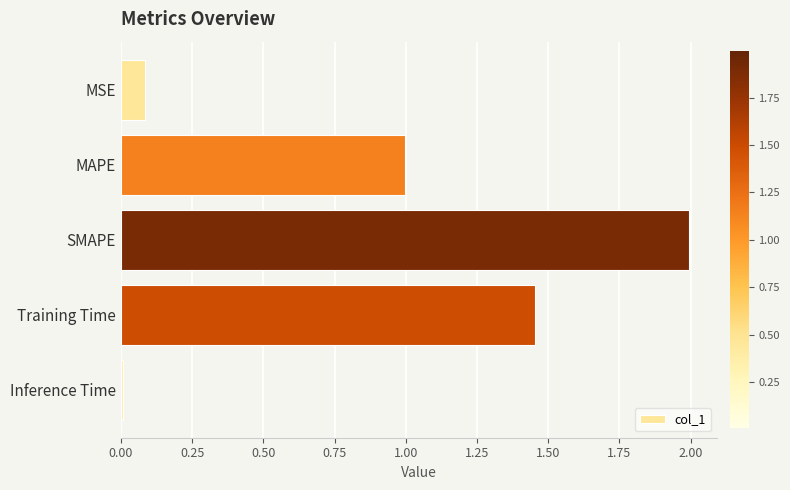

How many series are shown in this chart?

1